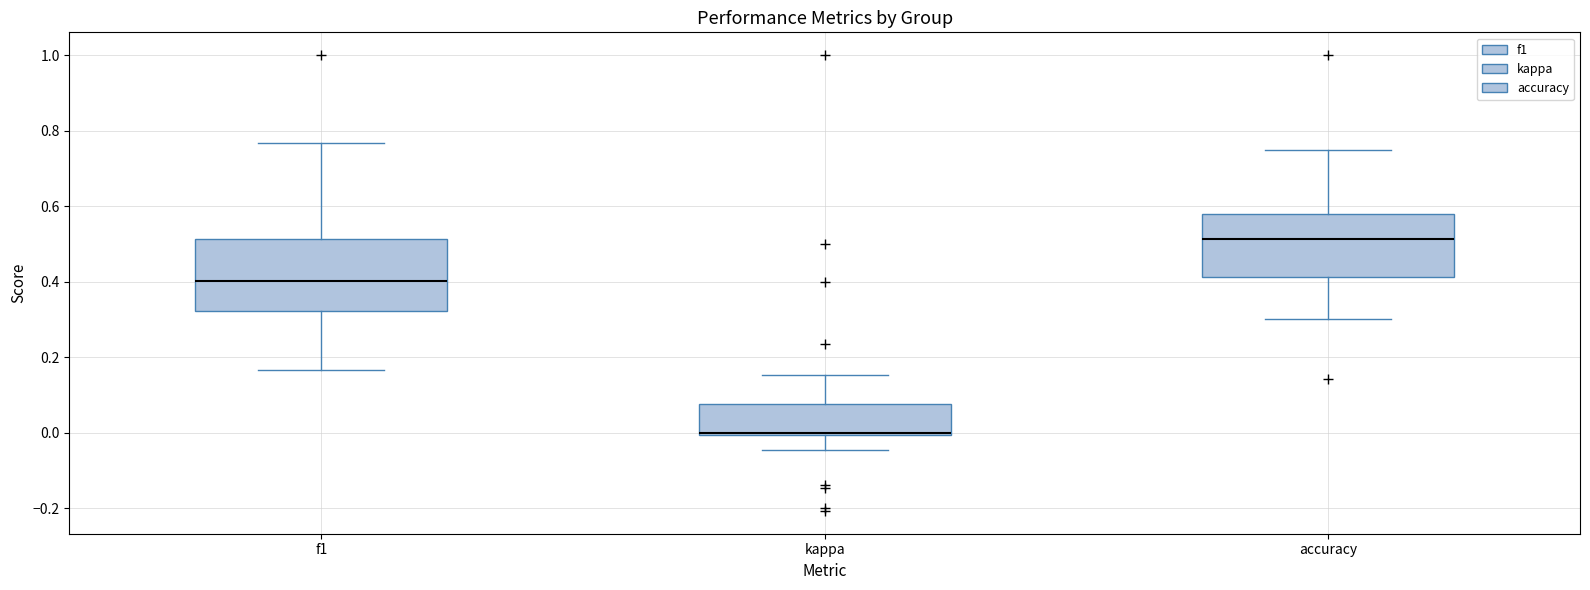

Which box is the tallest, from its lower edge to its upper edge?

f1